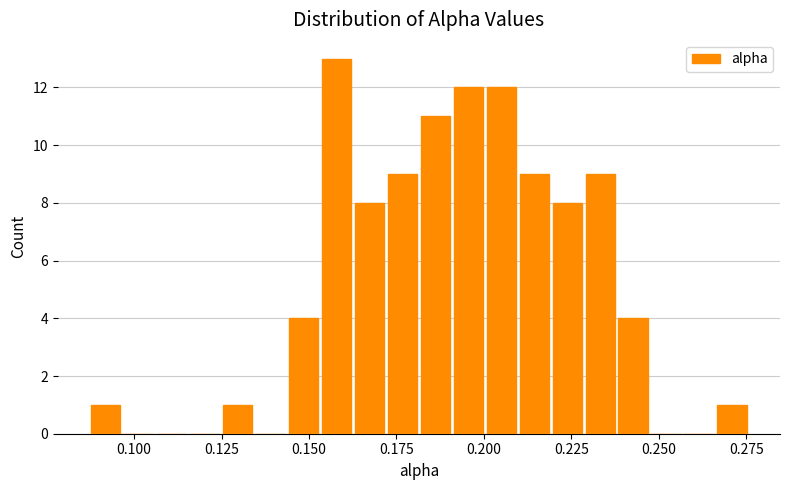

Read against the x-axis, roughly where is the centre of the tallest bar?

0.160